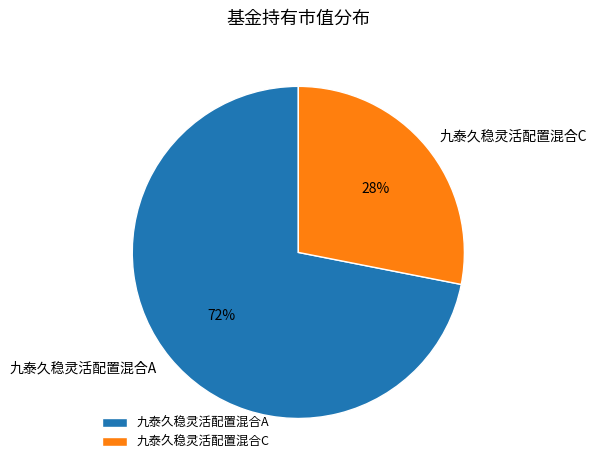

To the nearest percent, what portion does 九泰久稳灵活配置混合C represent?

28%